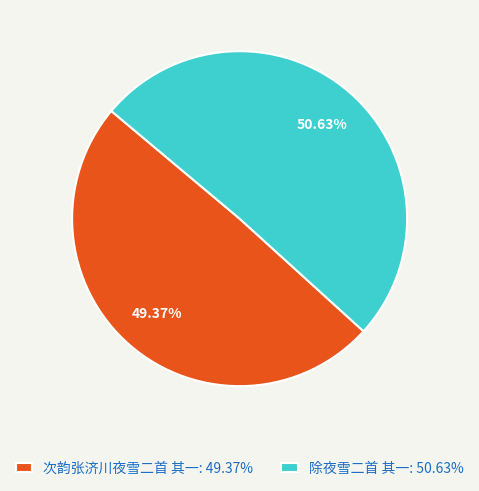

How many slices are in this pie chart?

2